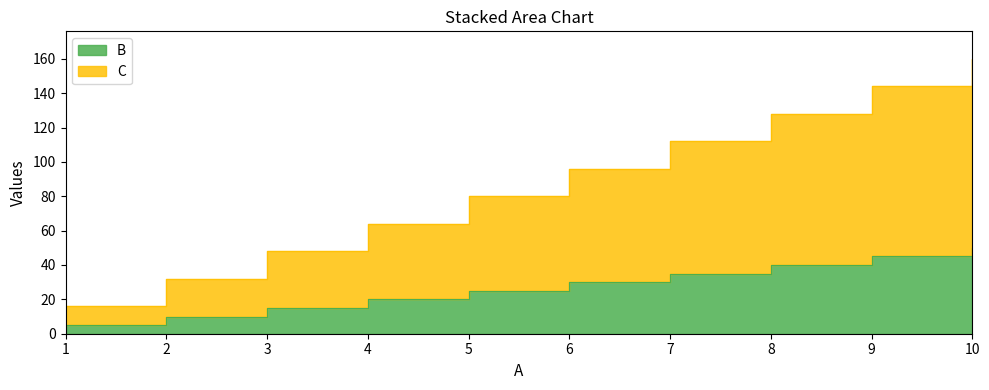

How many B values are between 15 and 40?

6